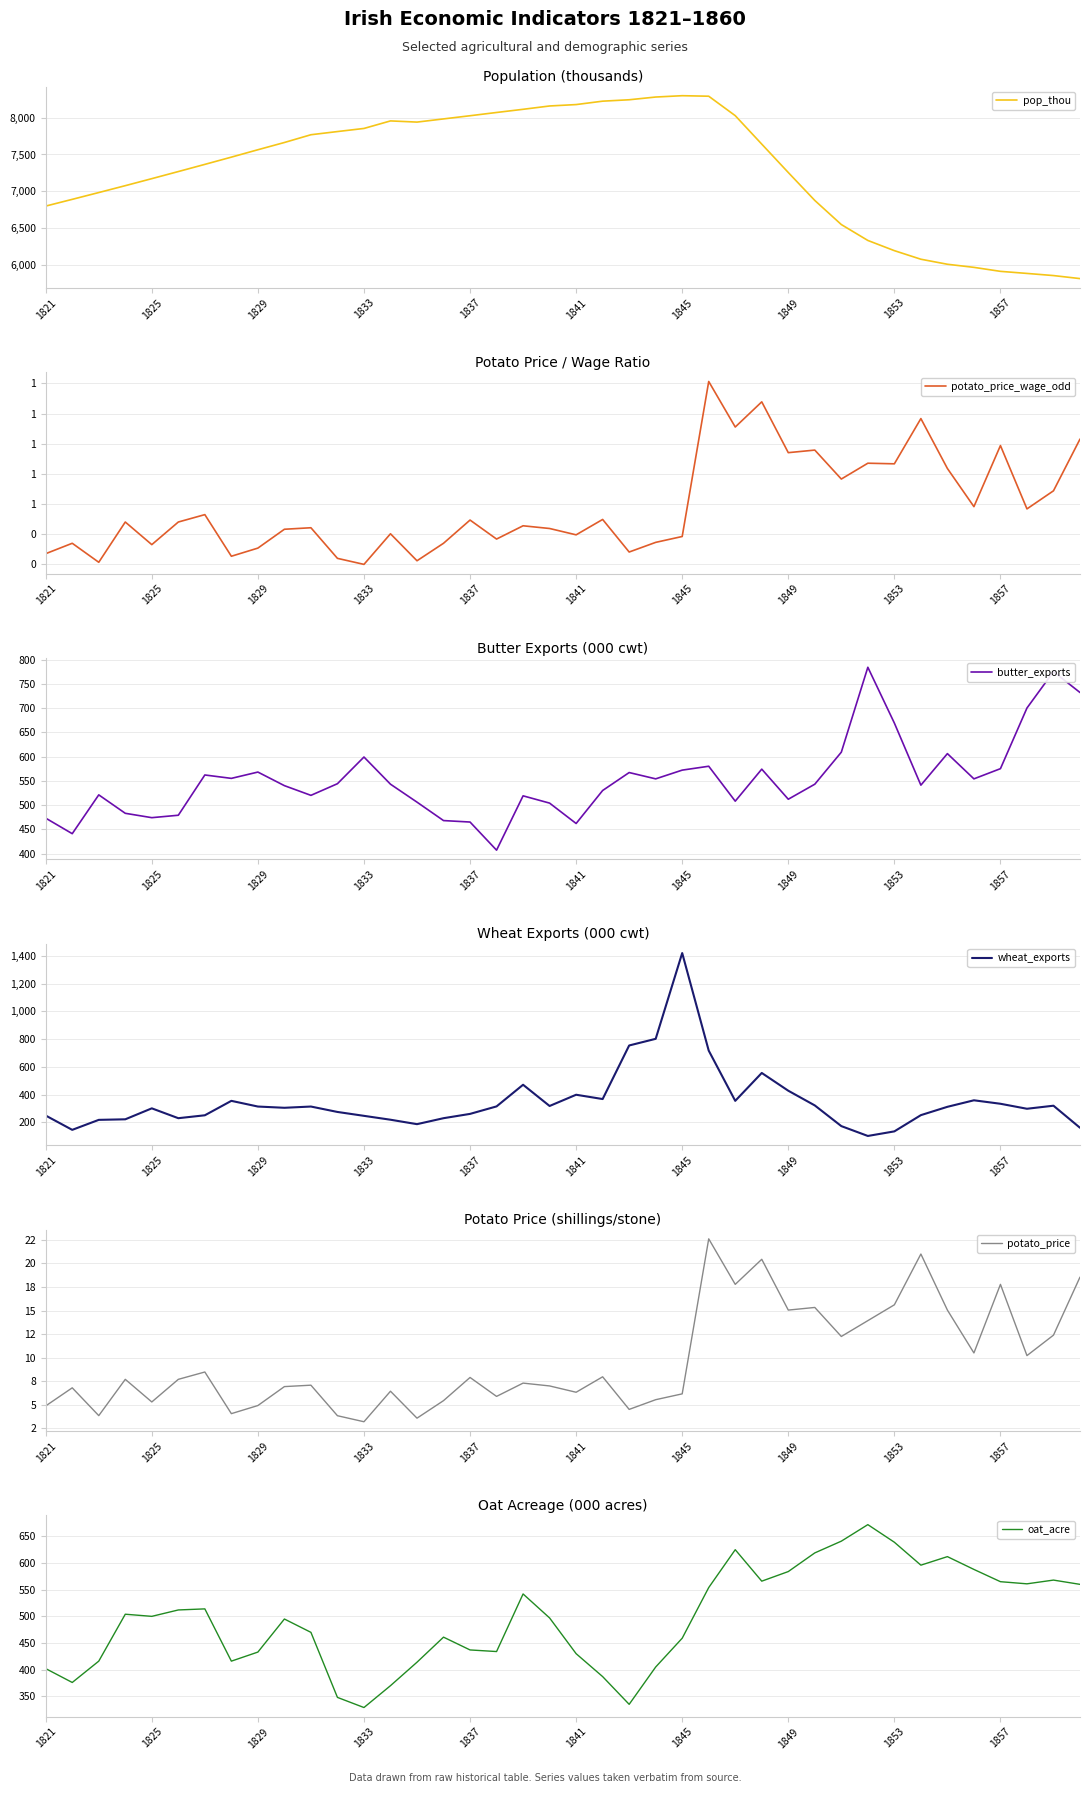

What is the maximum value for oat_acre?

672